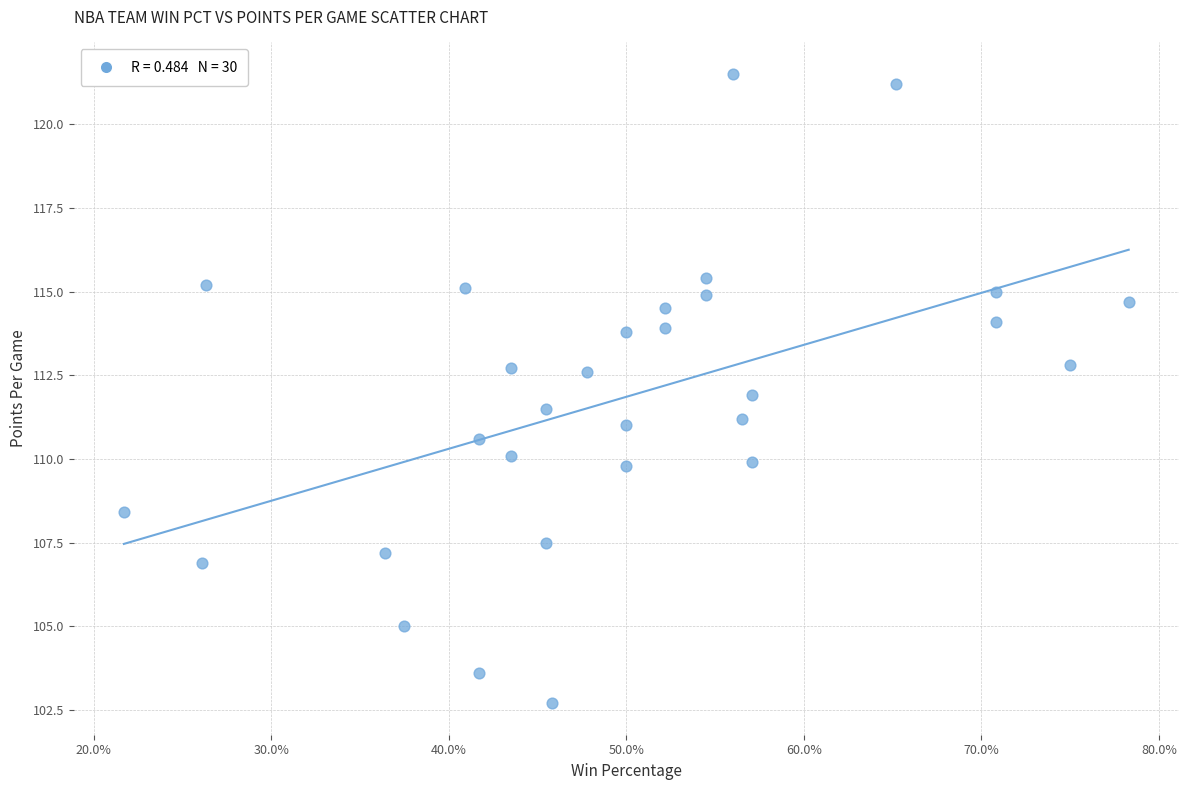

What is the range of X values (max minus min)?

0.6